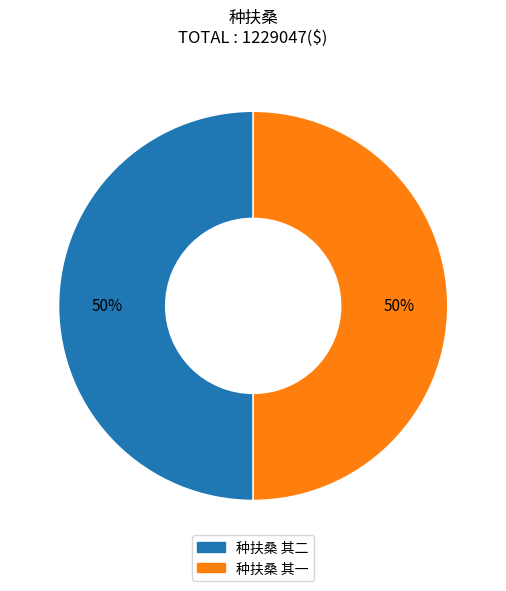

Do 种扶桑 其一 and 种扶桑 其二 together represent more than half of the pie?

Yes